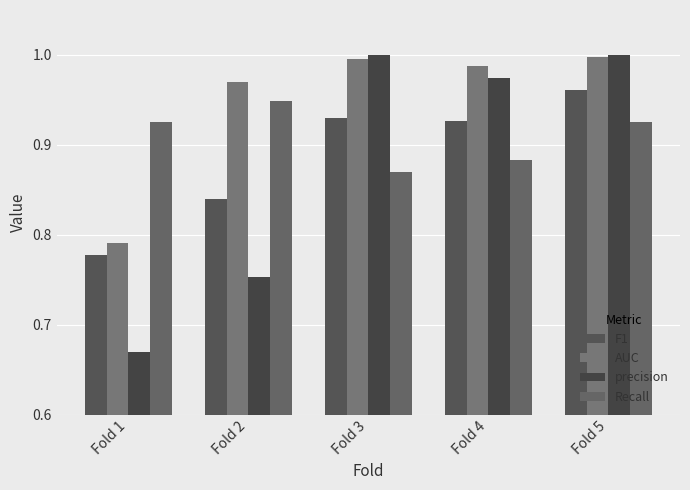

Is it true that precision equals 0.8 at Fold 2?

True